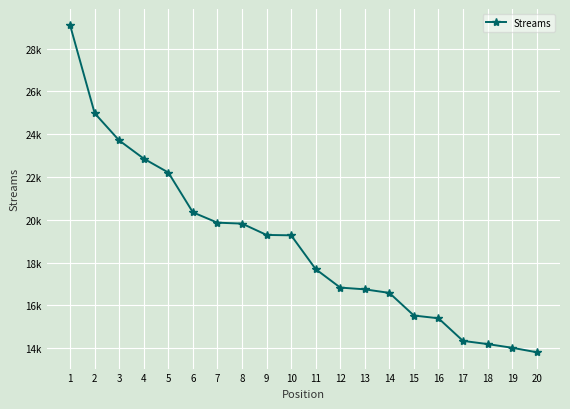

Which category has the lowest value across all series?

20